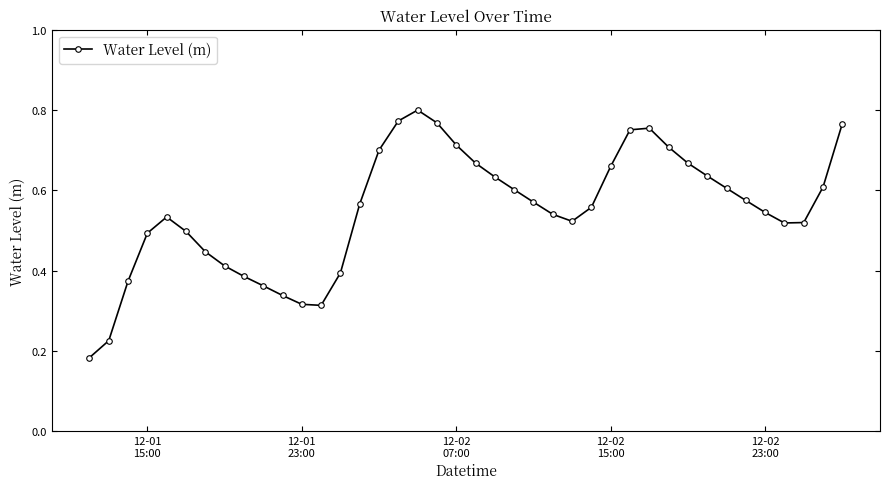

How many points are higher than both their immediate neighbors (excluding endpoints)?

3